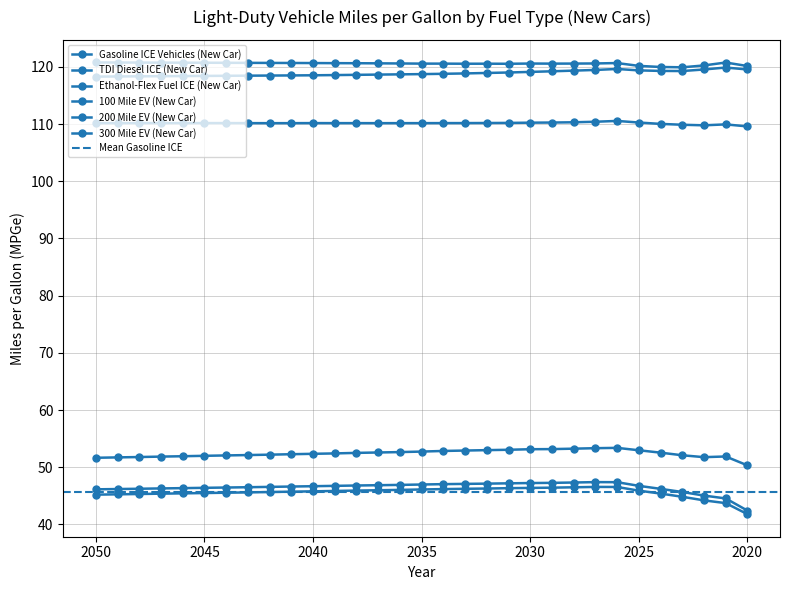

True or false: Gasoline ICE Vehicles (New Car) and 200 Mile EV (New Car) cross at least once.

False